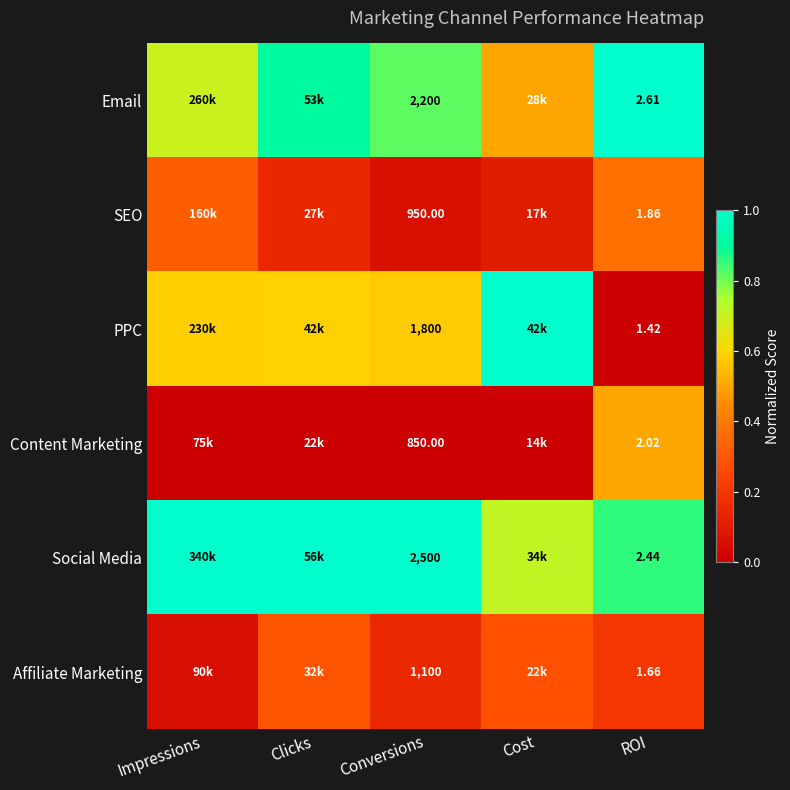

Is it true that SEO equals 0.1 at Cost?

False